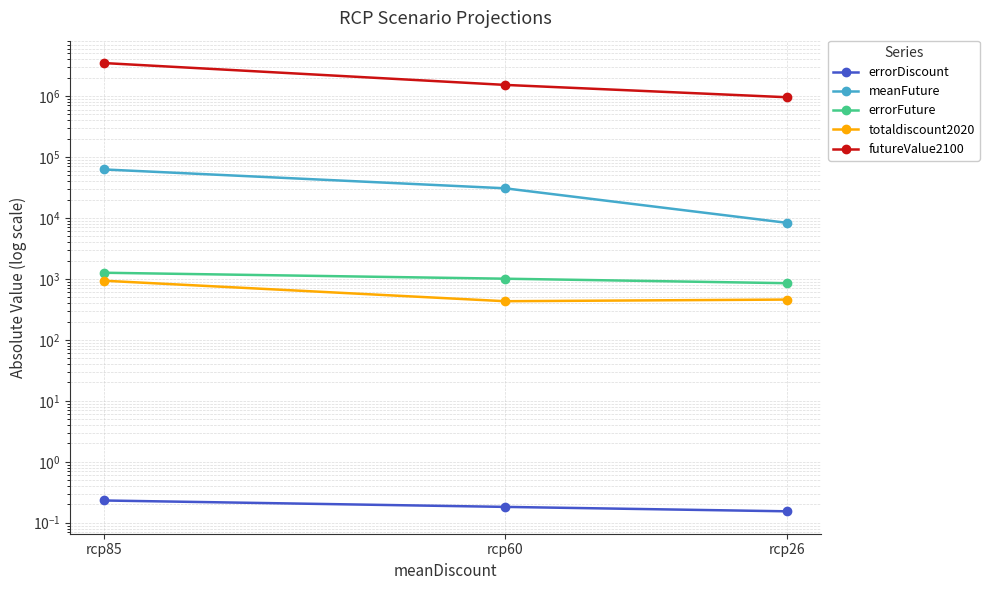

Rank the series at rcp26 from highest to lowest value.

futureValue2100, meanFuture, errorFuture, totaldiscount2020, errorDiscount